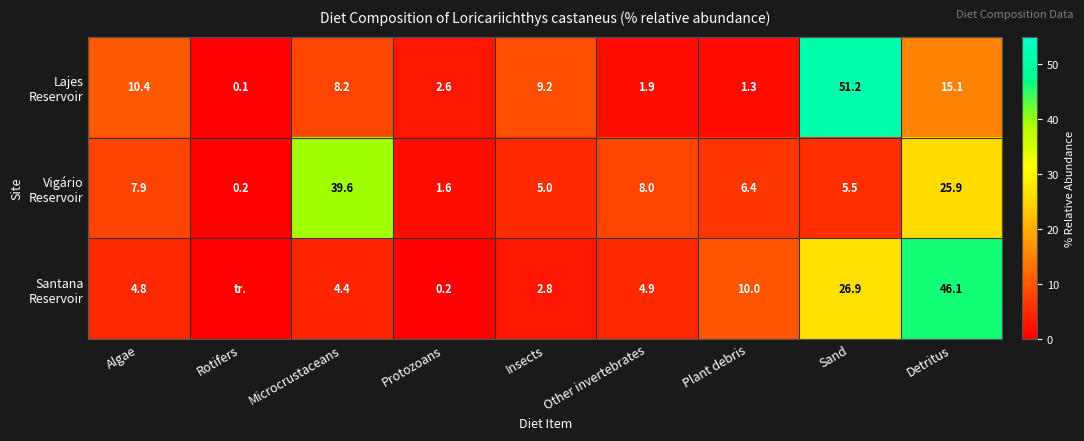

What is the spread (max minus min) of values at Plant debris?

8.7